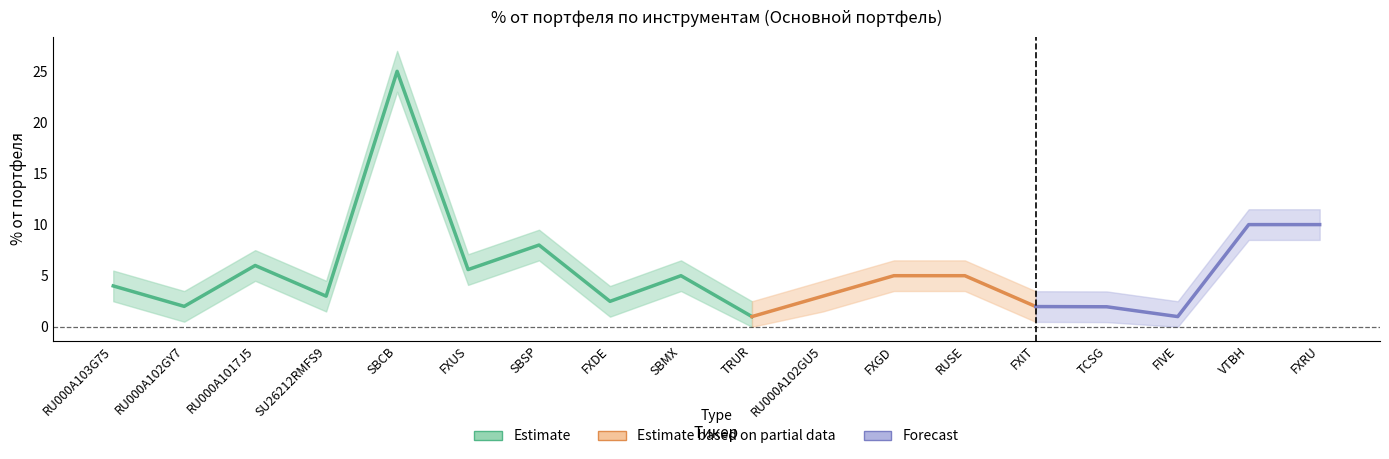

How many lines are shown in the chart?

3